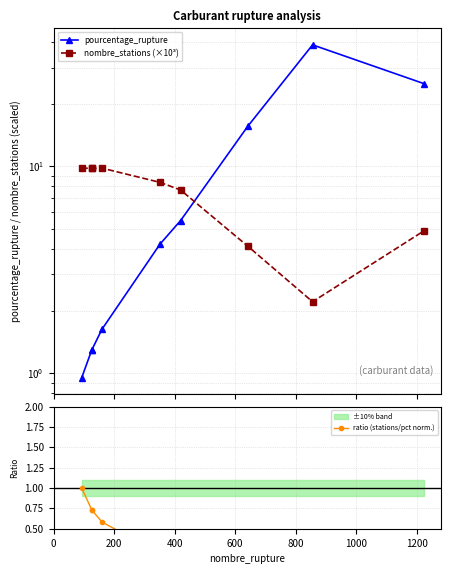

What position from the left is 400?

3